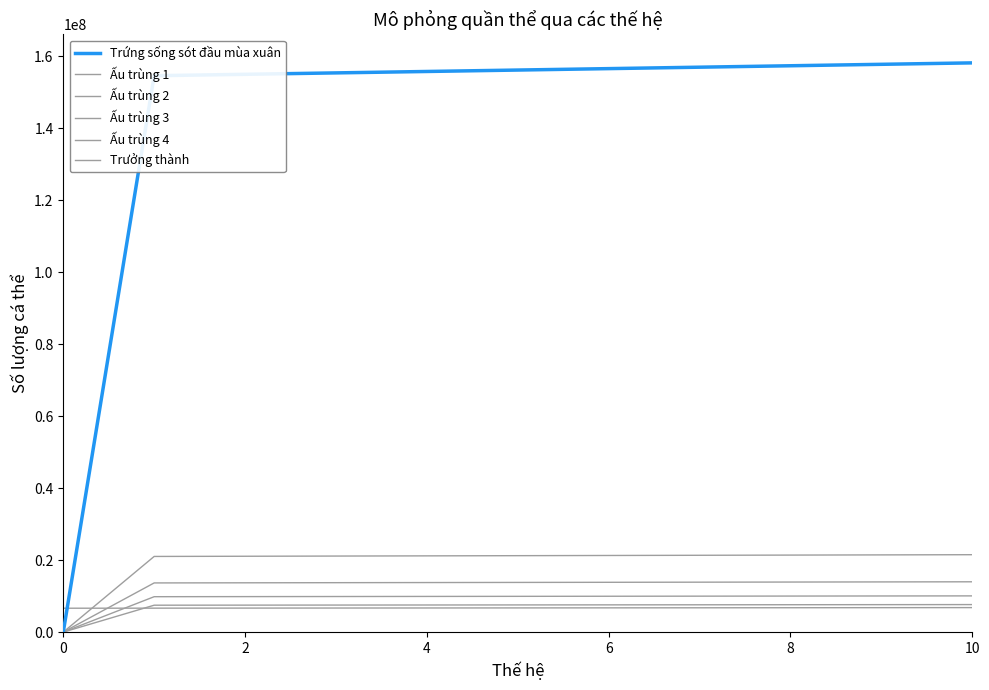

What is the sum of all Ấu trùng 4 values?

75657167.0